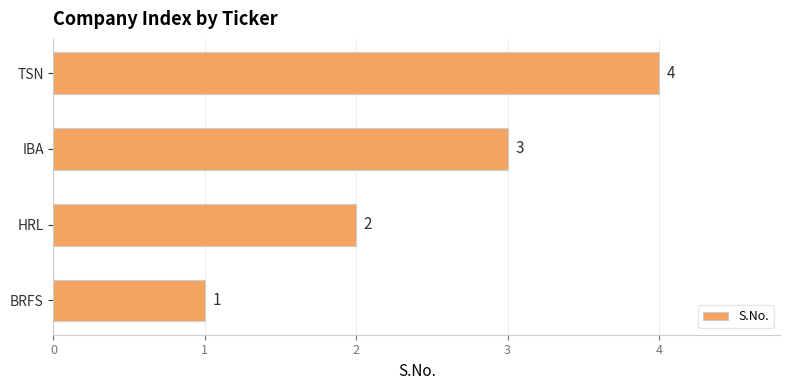

How many series are shown in this chart?

1